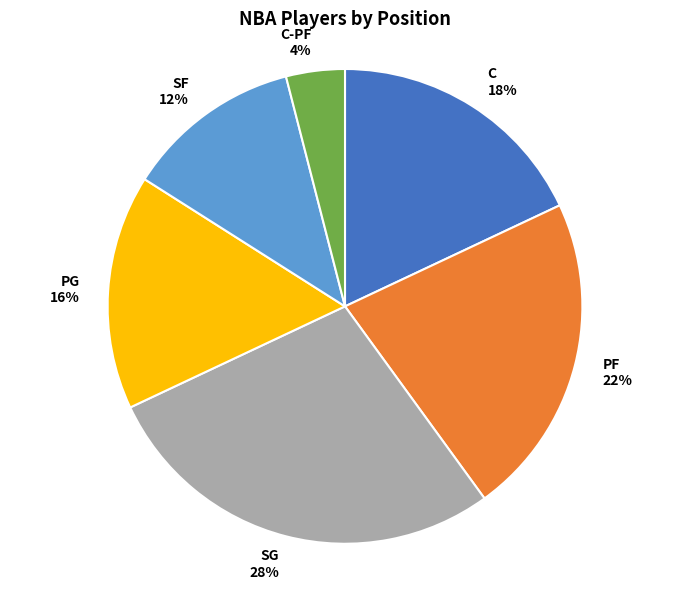

How many segments does this pie chart have?

6